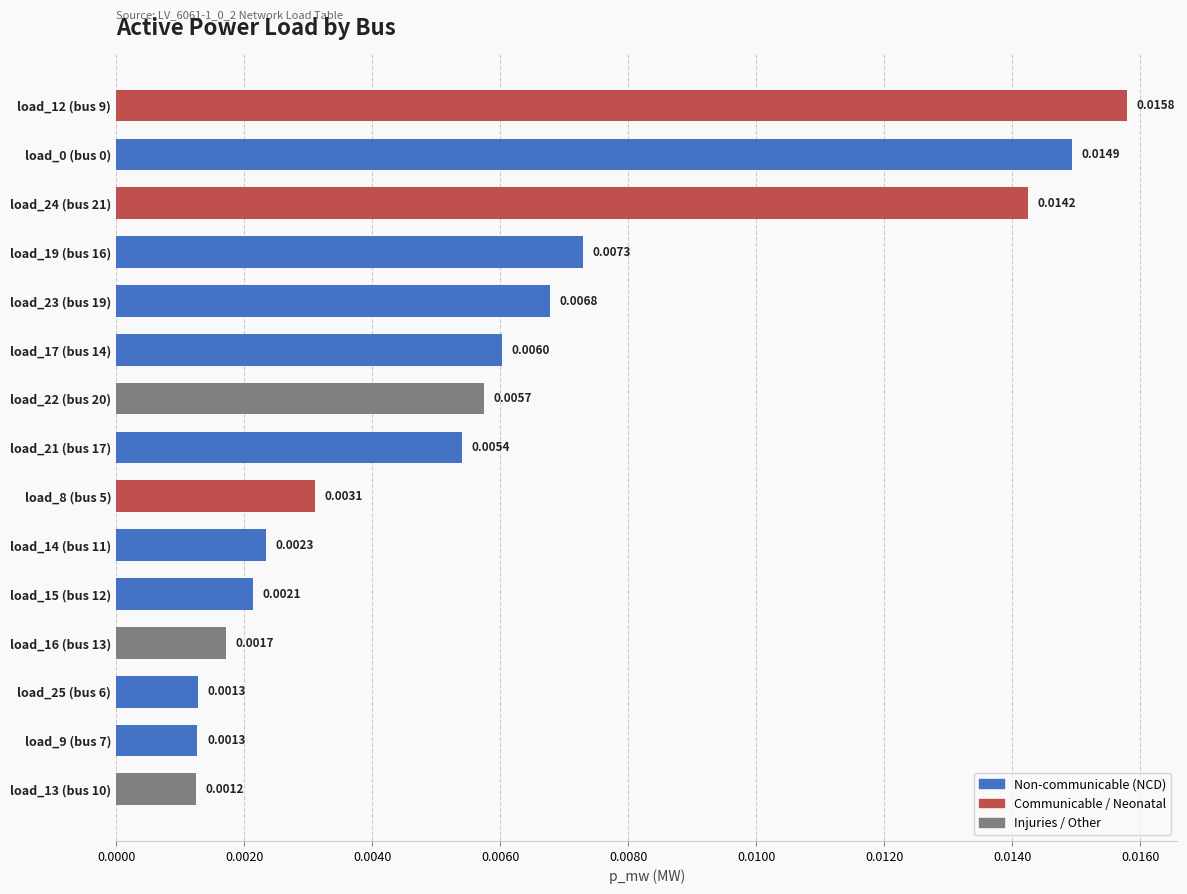

How many bars are there in total?

15